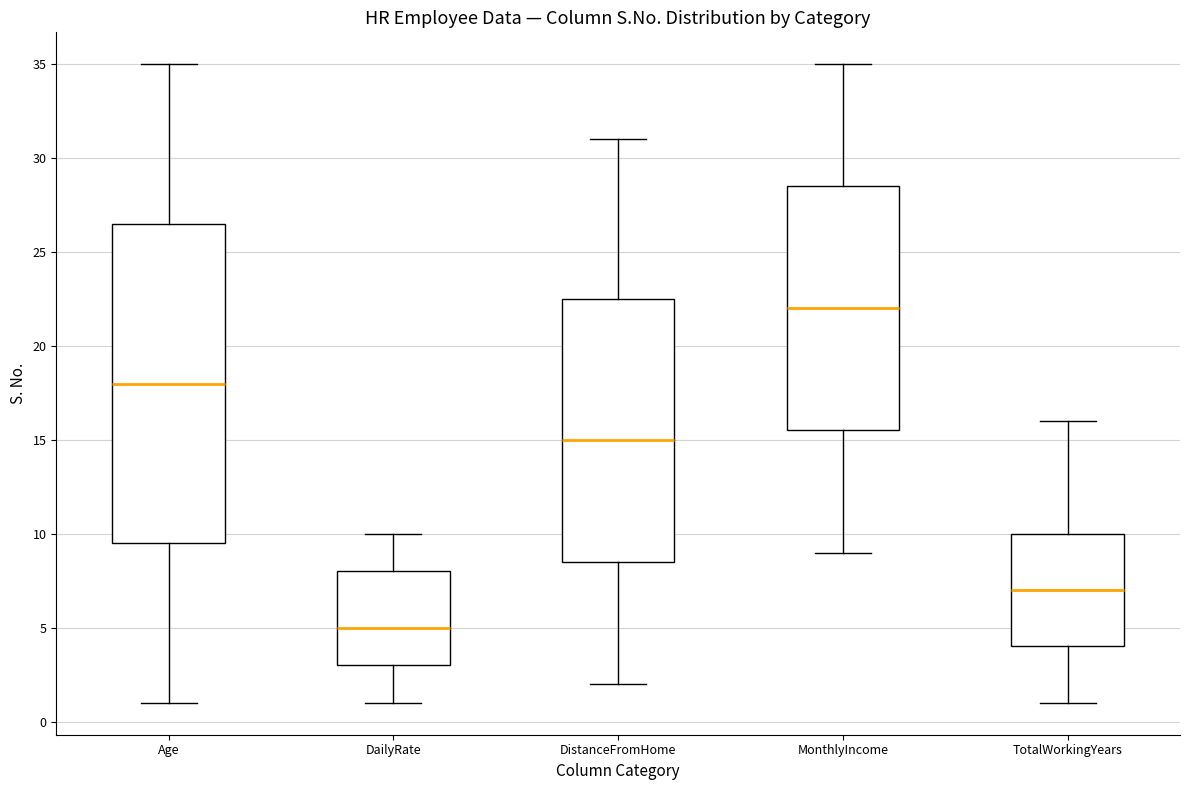

Which box is the tallest, from its lower edge to its upper edge?

Age